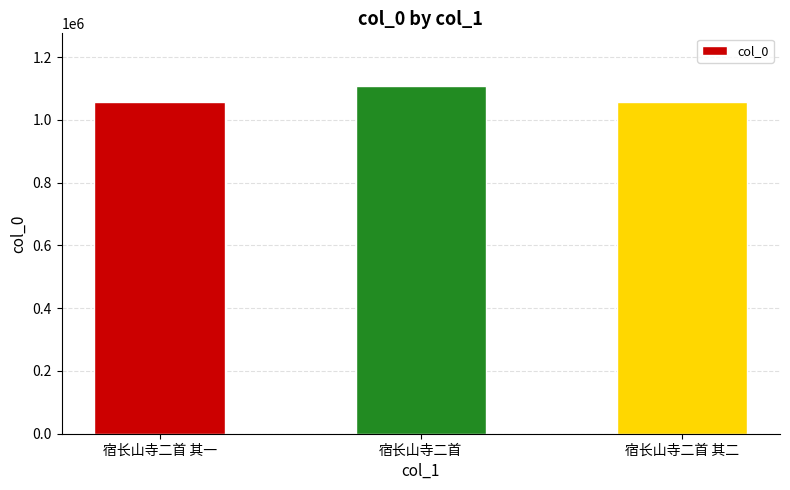

The value at 宿长山寺二首 其一 is 1686796. True or false?

False